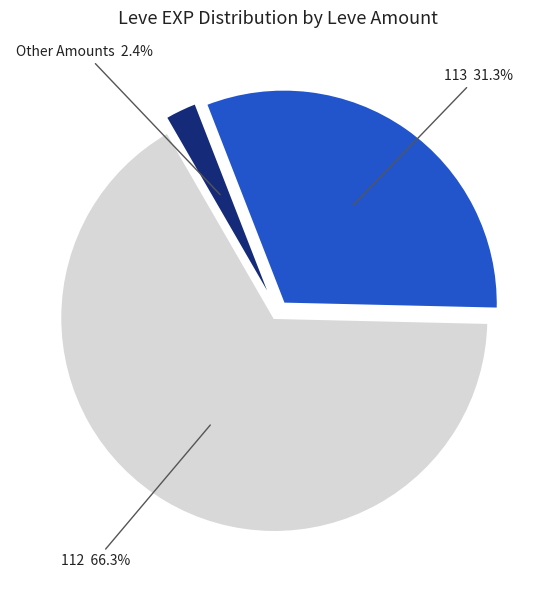

How many slices are in this pie chart?

3